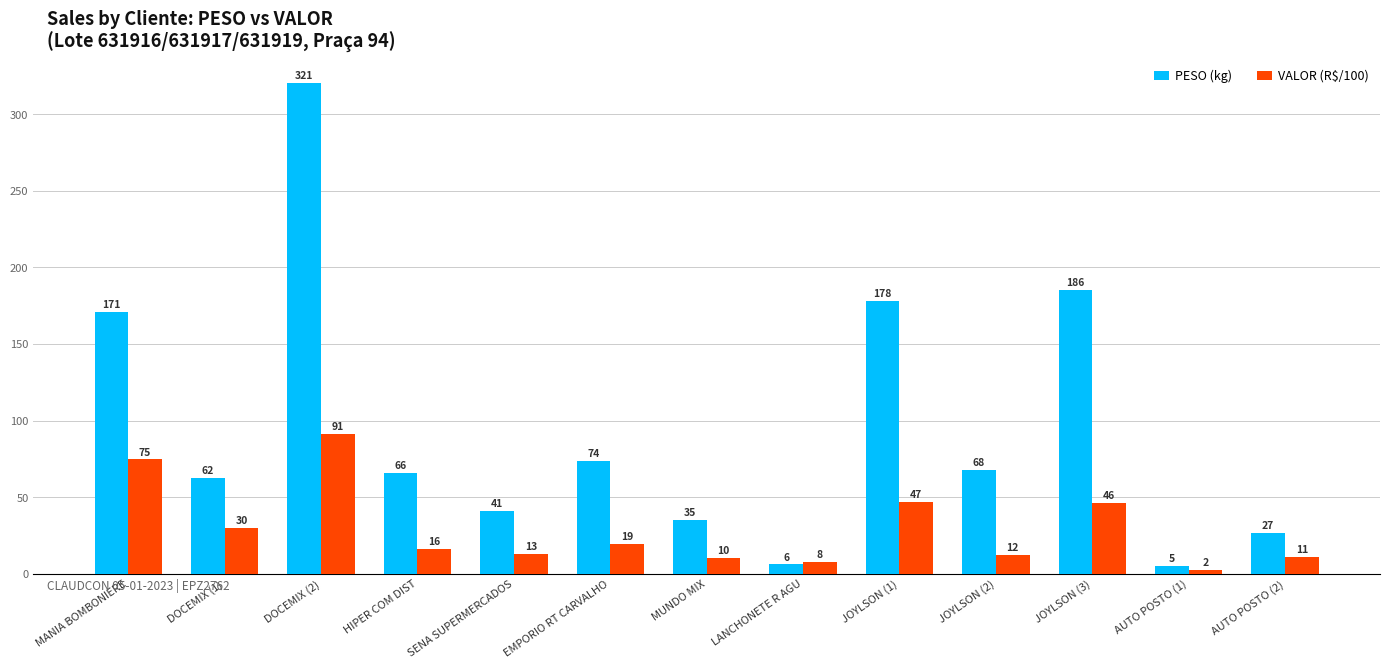

How many values in the PESO (kg) series exceed 65?

7